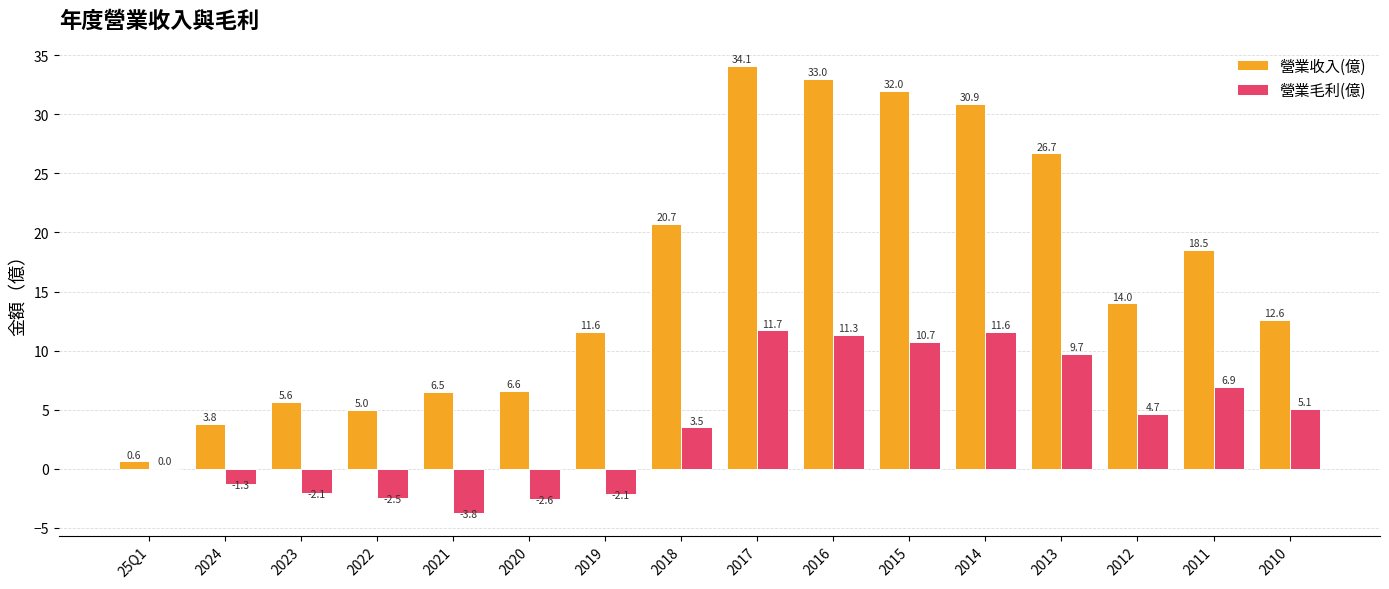

What is the maximum value shown in the chart?

34.1